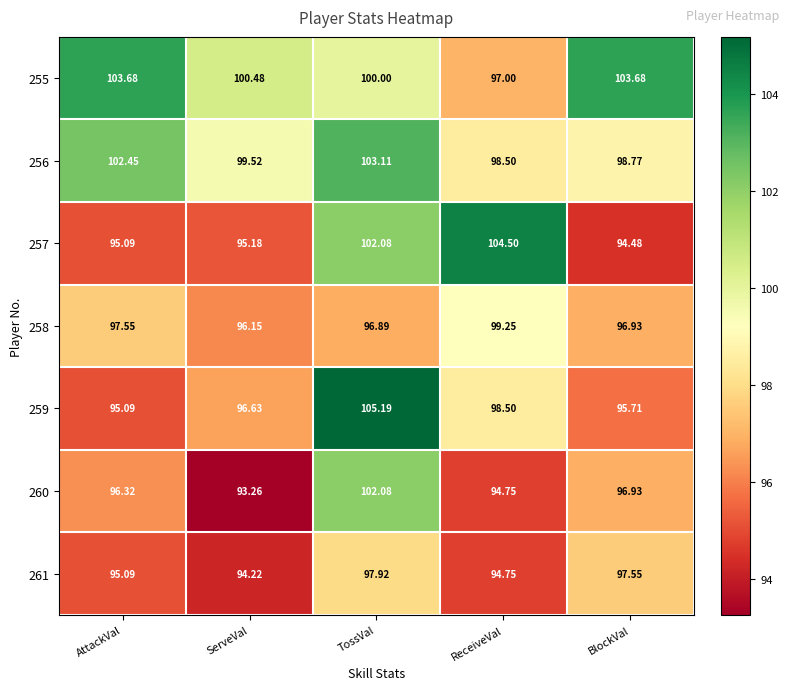

Where is 255 nearest to the value 100?

TossVal